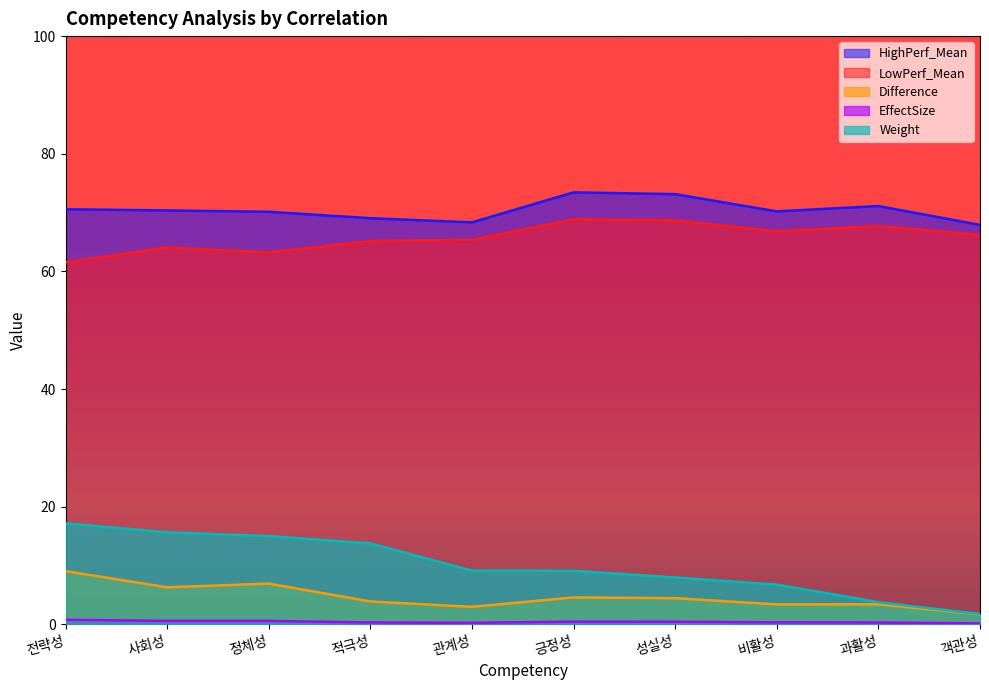

What is the average value of the EffectSize series?

0.4